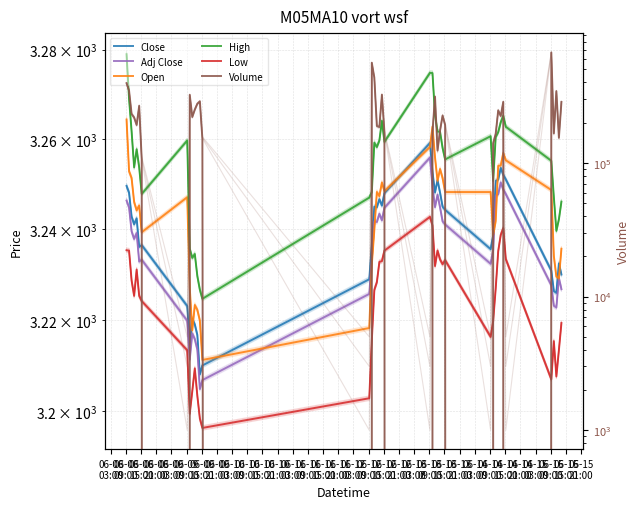

What is the maximum value for Close?

3259.1